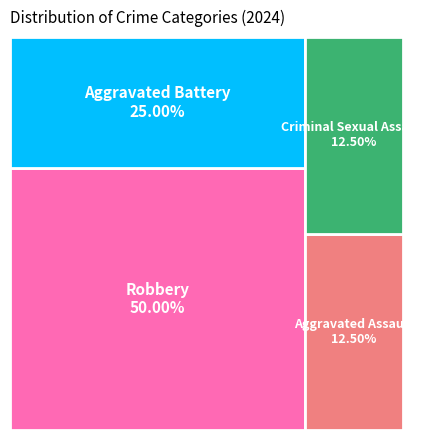

What percentage do Robbery and Criminal Sexual Assault together represent?

62.5%